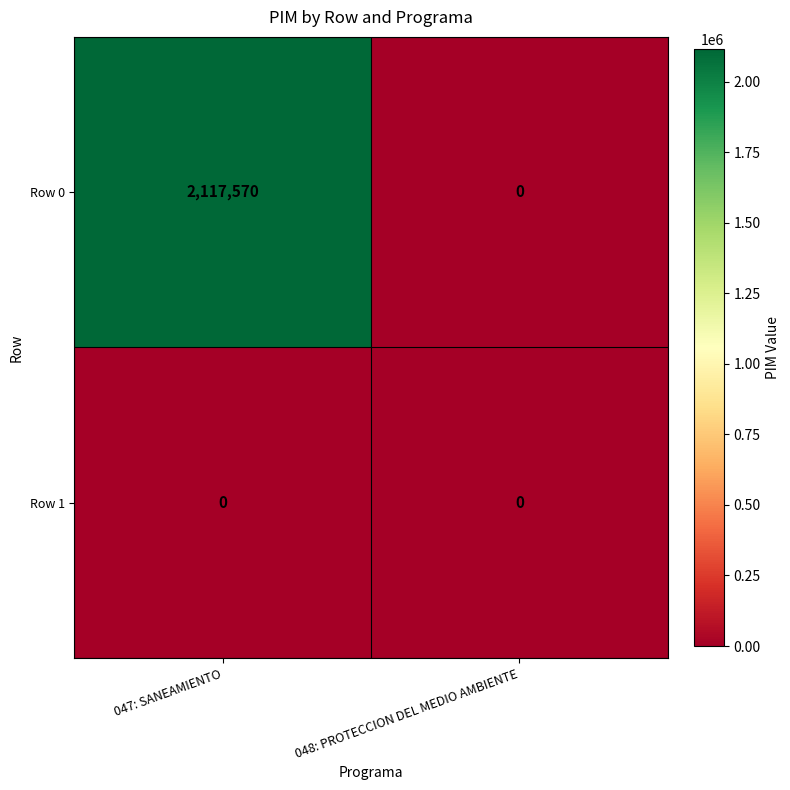

At which label does Row 0 reach its minimum?

048: PROTECCION DEL MEDIO AMBIENTE